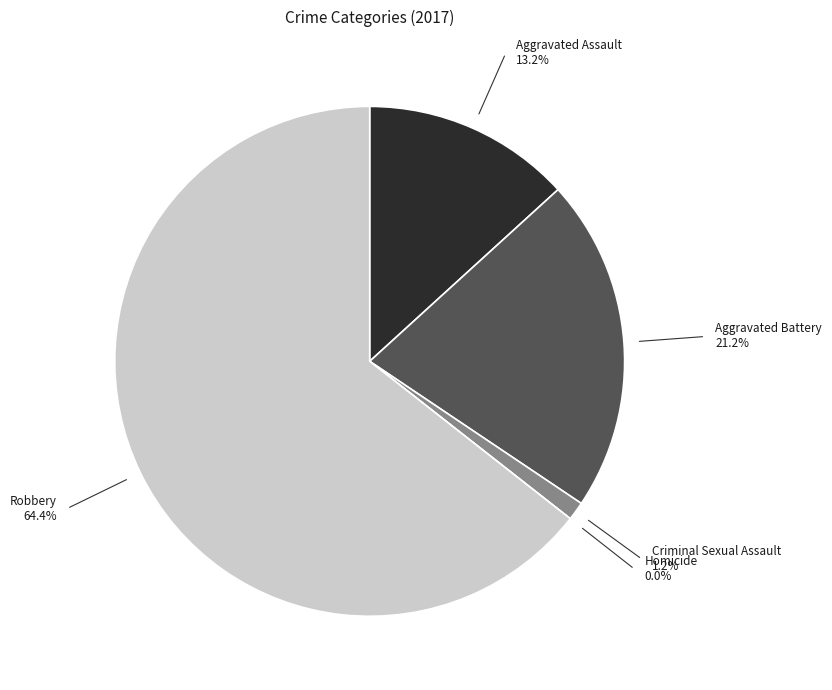

What is the largest slice in the pie chart?

Robbery